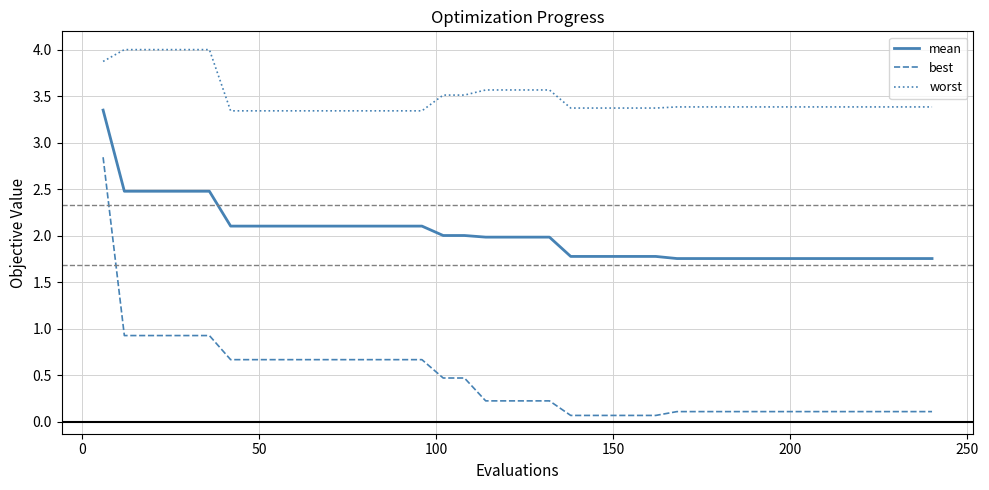

True or false: mean and worst cross at least once.

False